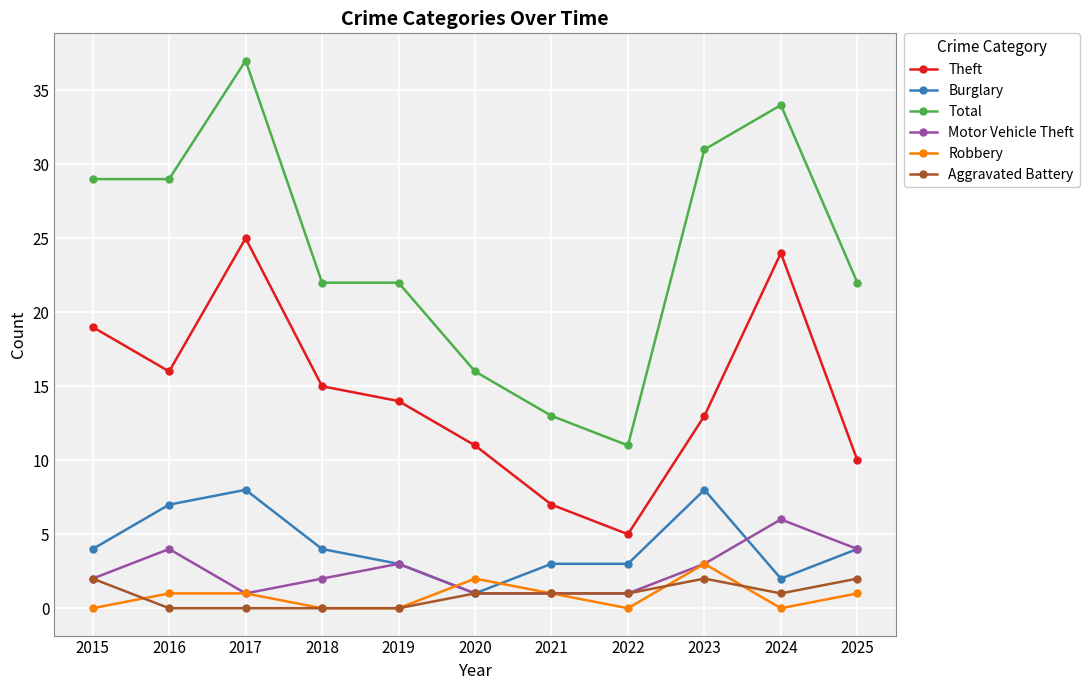

How many data points does each series have?

11